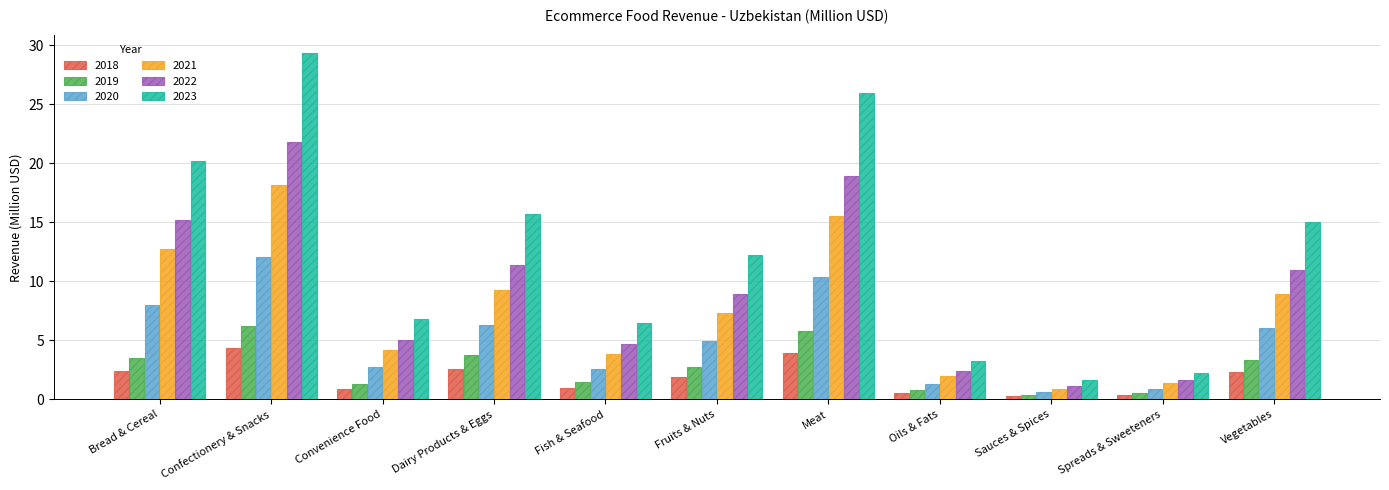

At which category is the sum across all series the highest?

Confectionery & Snacks